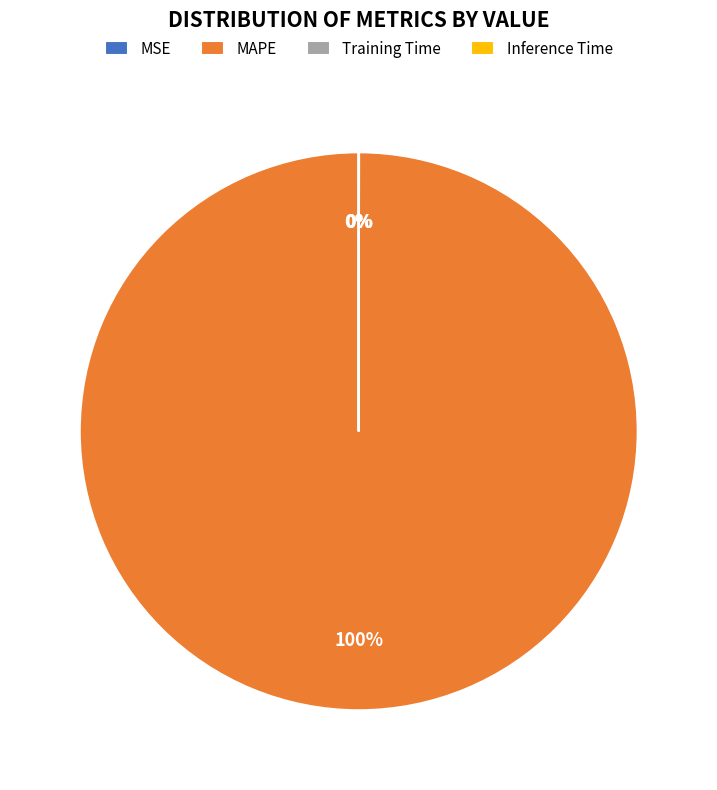

To the nearest percent, what is the difference between the largest and smallest slice percentages?

100%